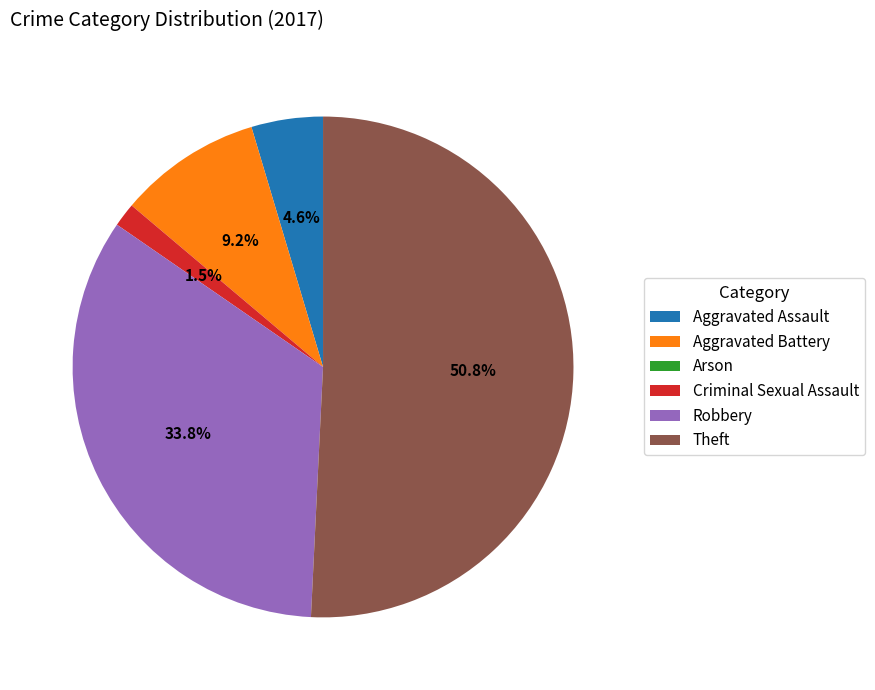

Is the sum of Robbery and Aggravated Assault greater than half?

No